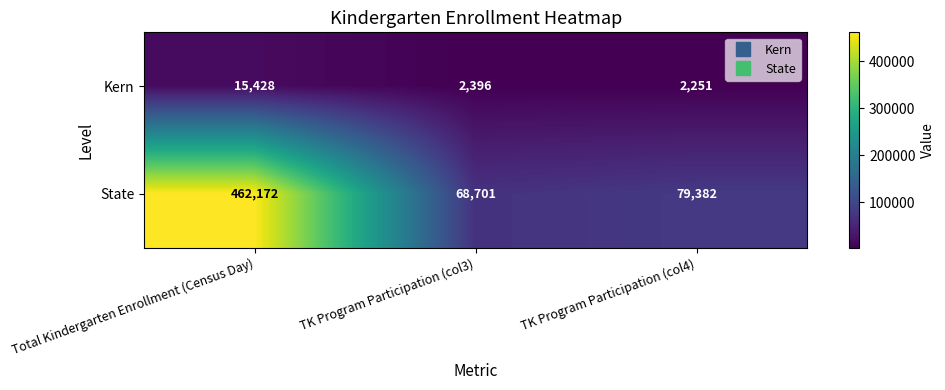

What is the greatest value displayed?

462172